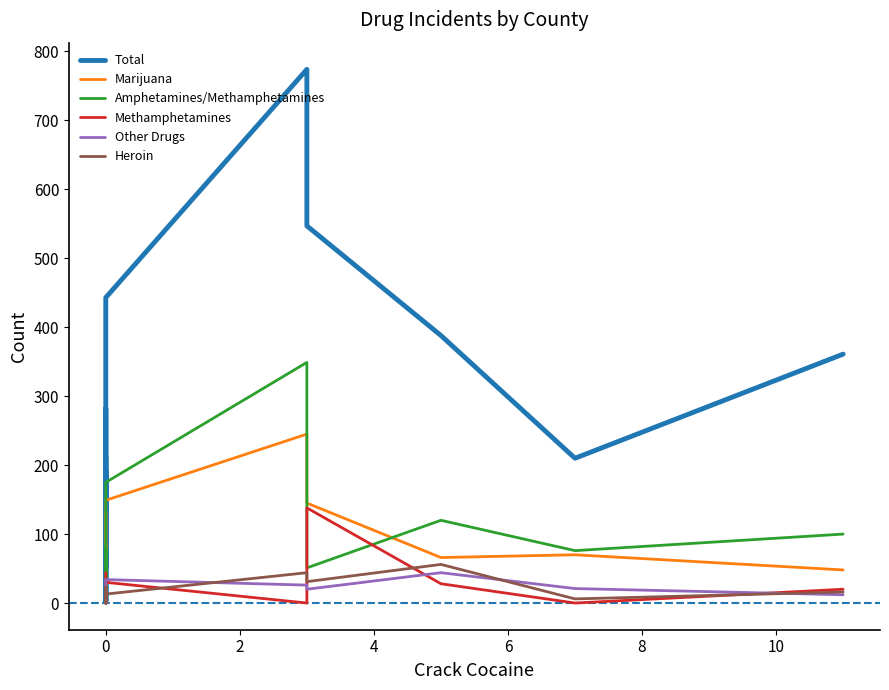

Which series changed the most between 10 and 12?

Total